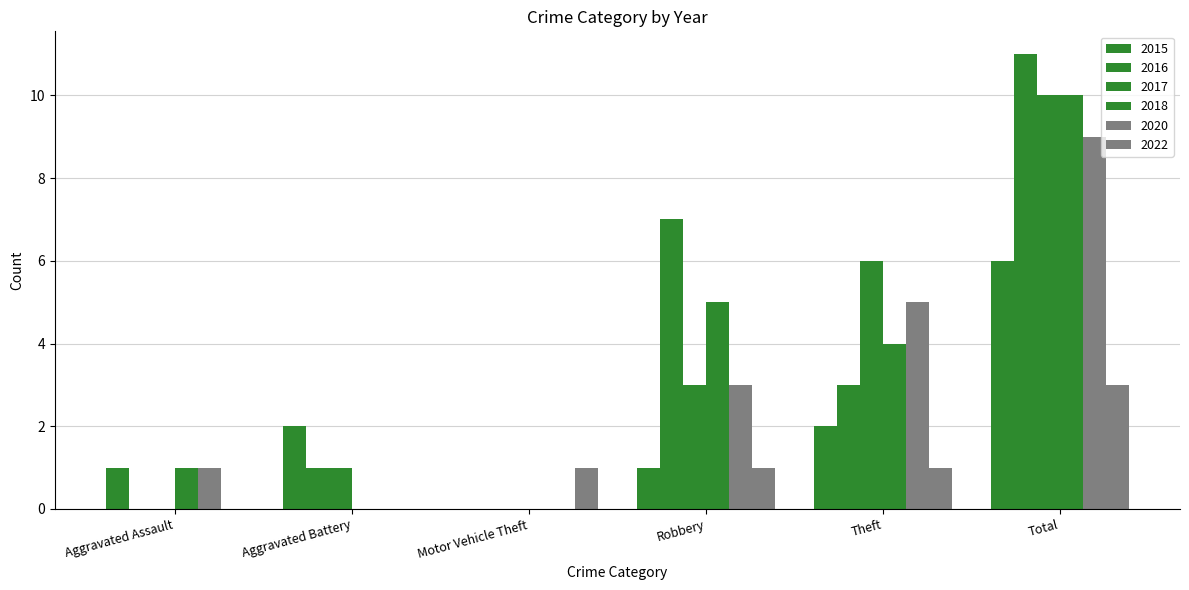

Count the number of data series in this chart.

6